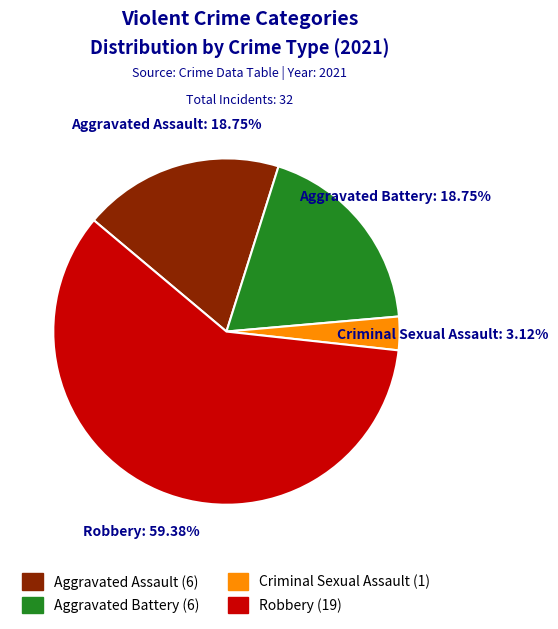

What is the ratio of the value at Robbery to the value at Aggravated Assault?

3.2